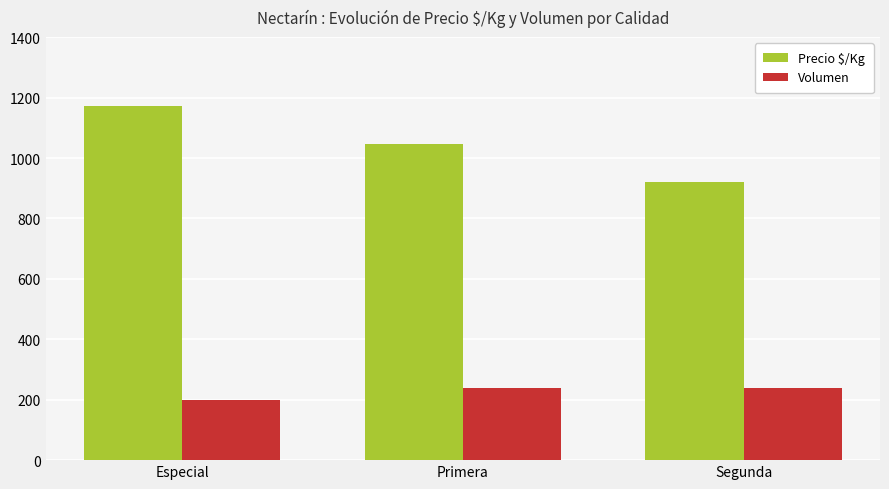

What are all the series names shown in the legend?

Precio $/Kg, Volumen